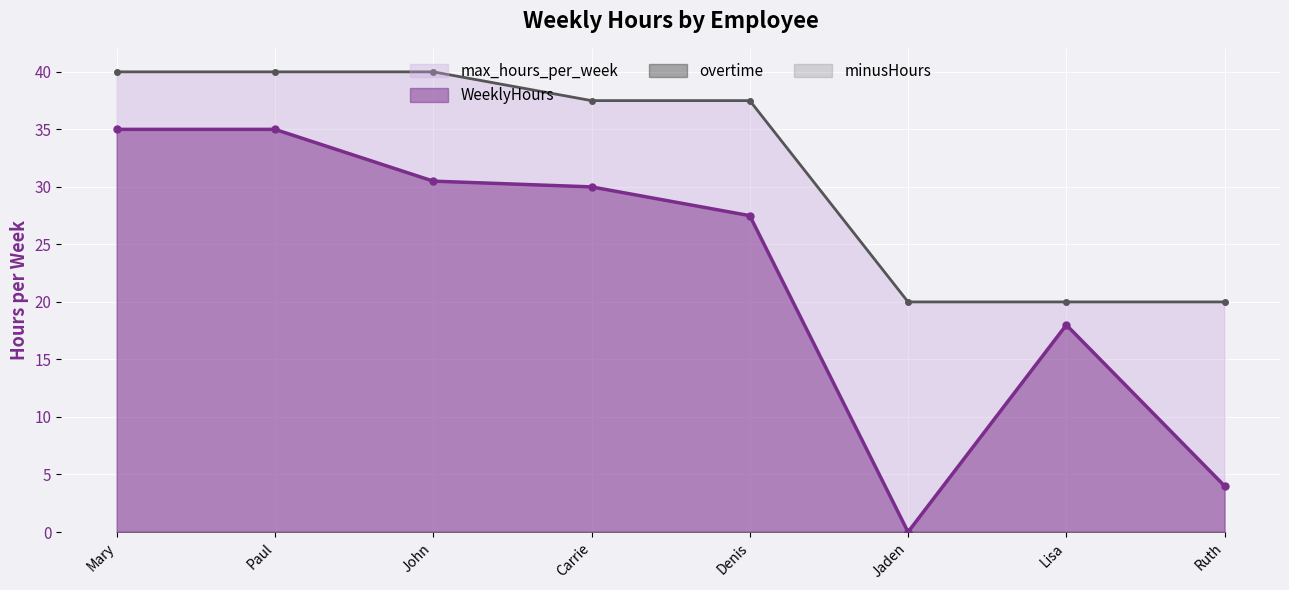

The value of WeeklyHours at John is 10.9. True or false?

False